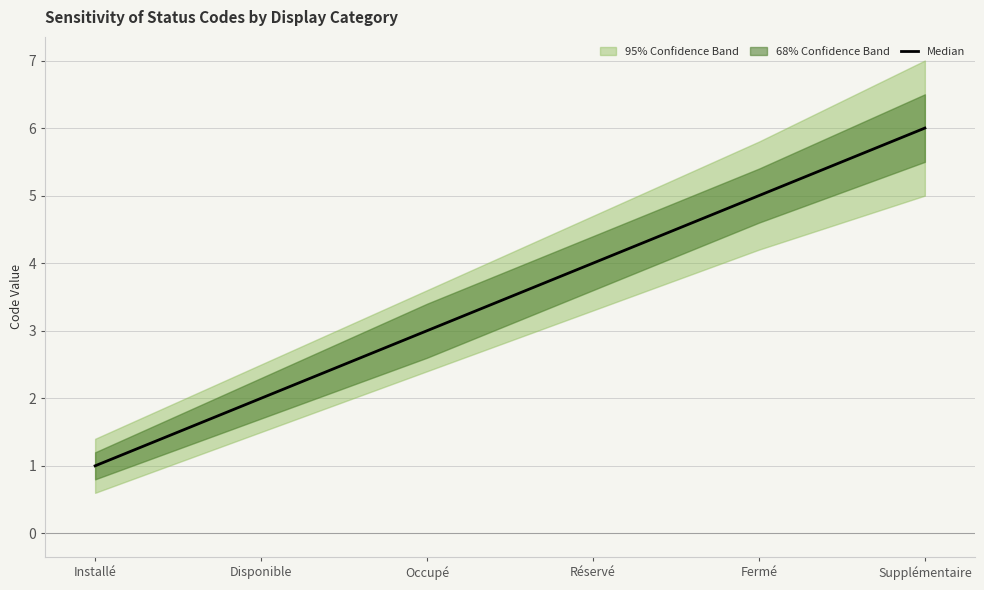

Is this an area chart (filled region under the line)?

No